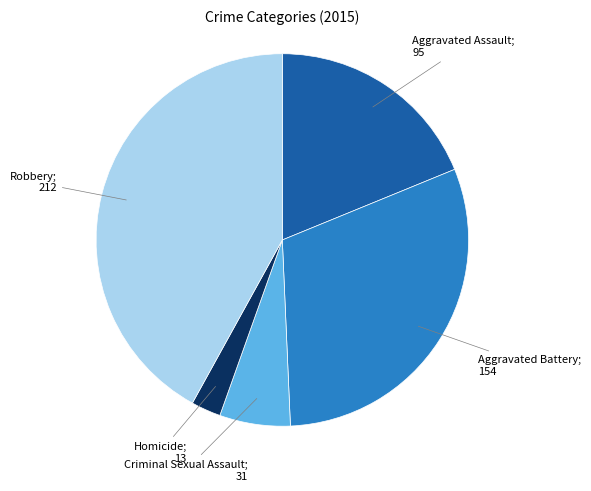

Is there any slice that represents more than half of the pie?

No